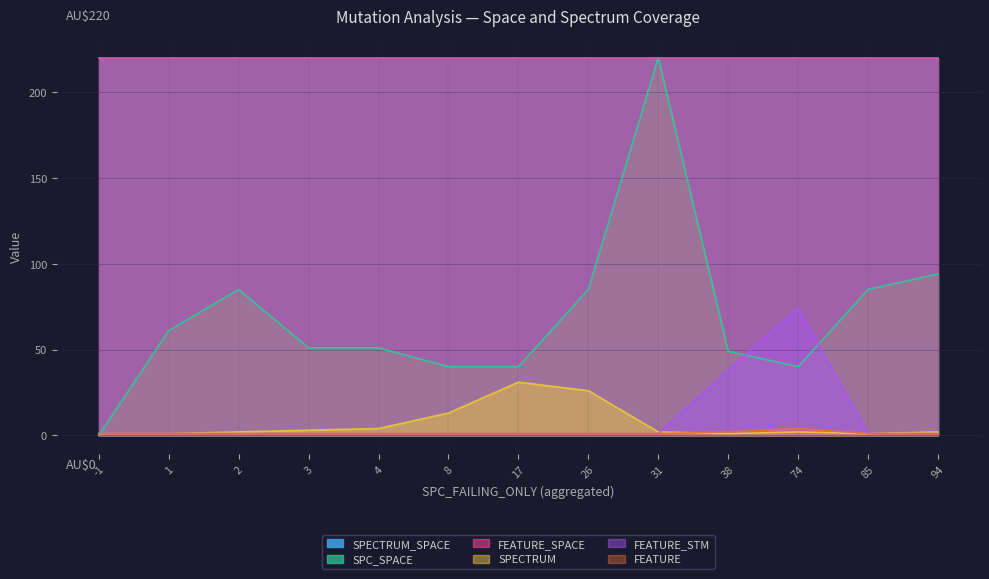

Between which two adjacent categories do FEATURE and SPECTRUM first intersect?

31 and 38